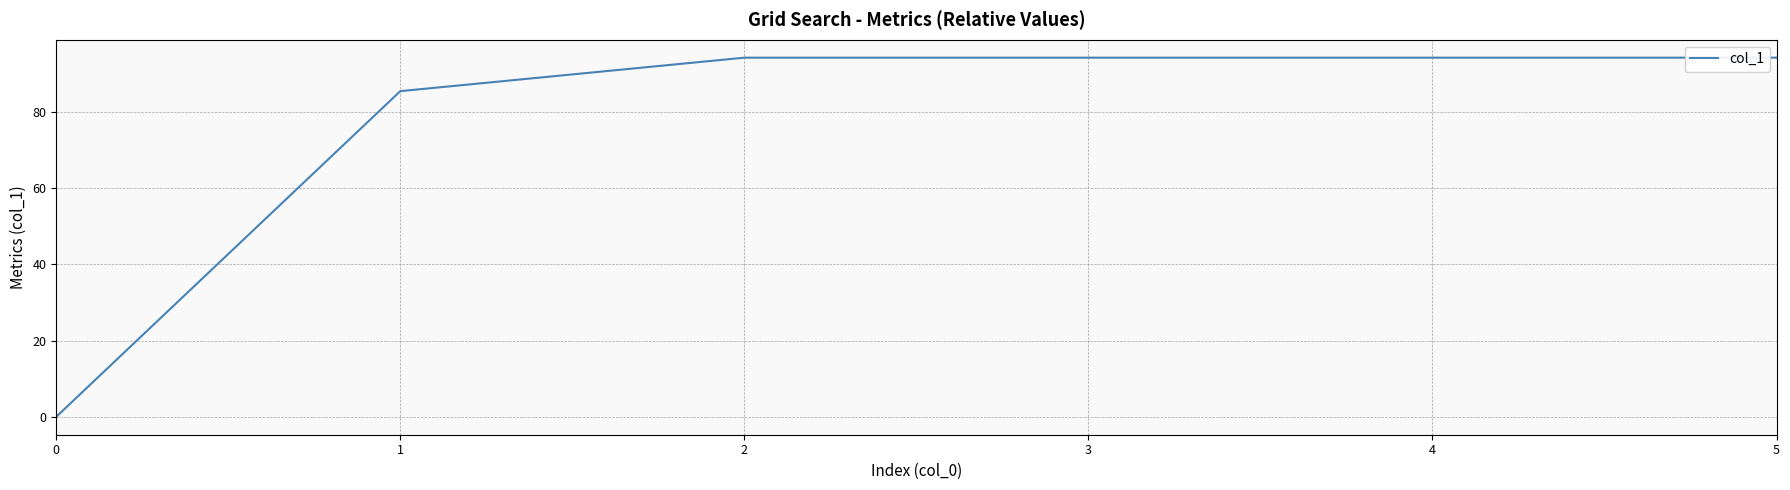

What is the greatest value displayed?

94.3